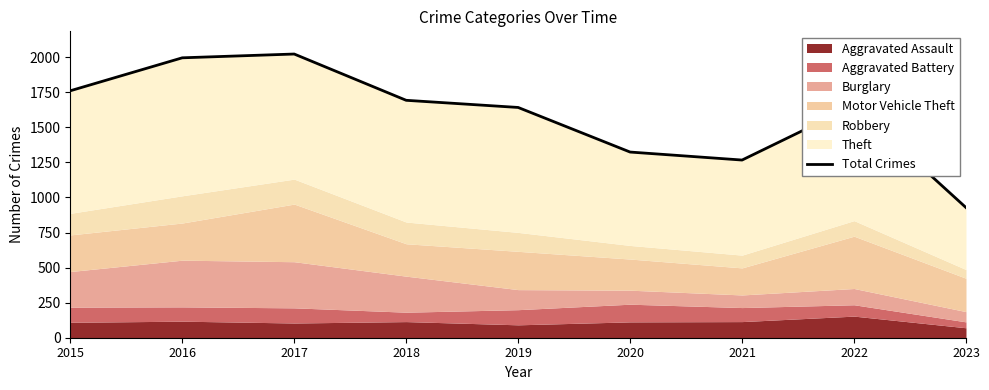

Which category has the lowest value across all series?

2023